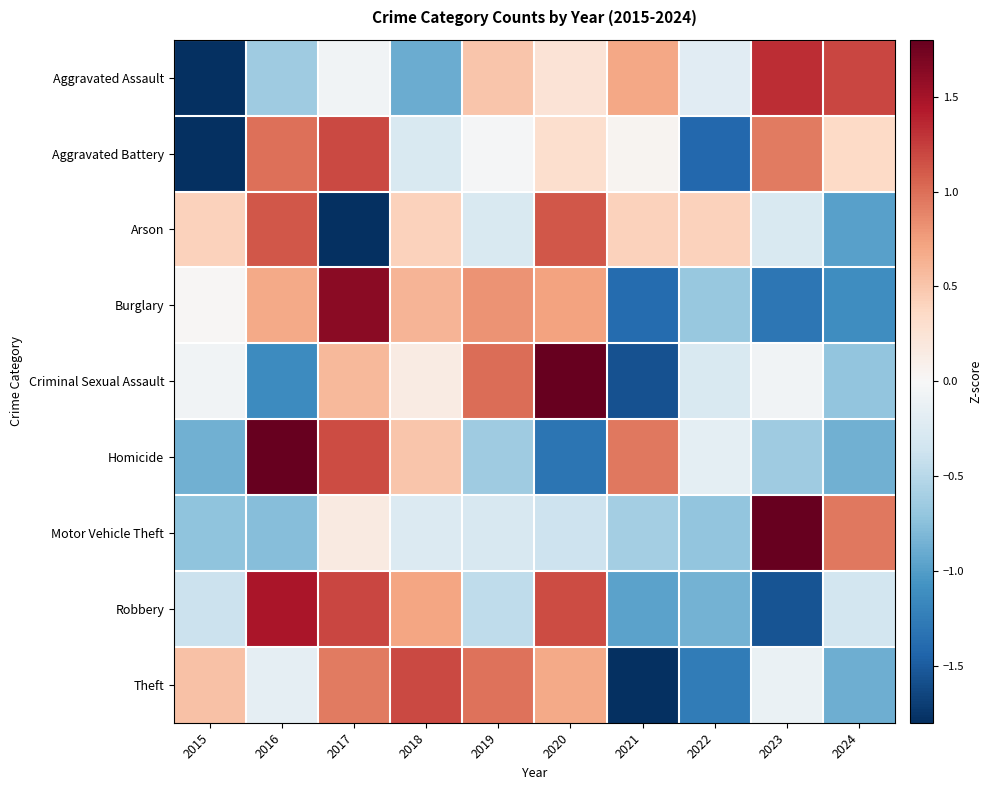

What is the spread (max minus min) of values at 2022?

1.8